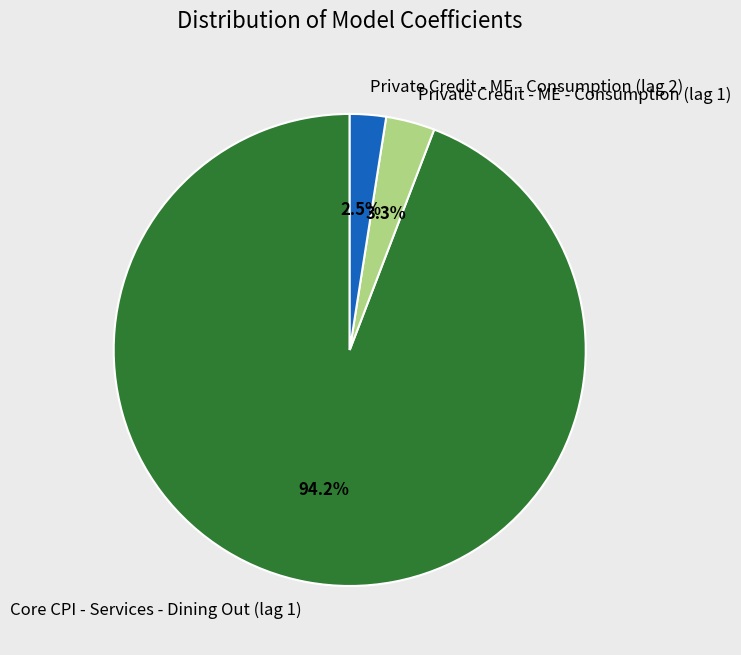

How many segments does this pie chart have?

3